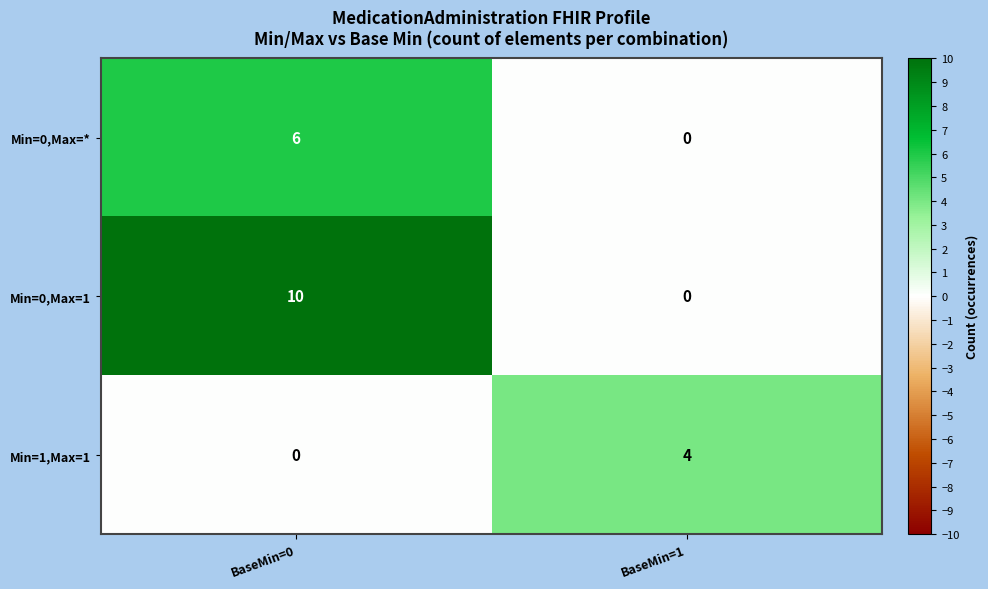

List the series in order of their overall mean, lowest first.

row_2, row_0, row_1